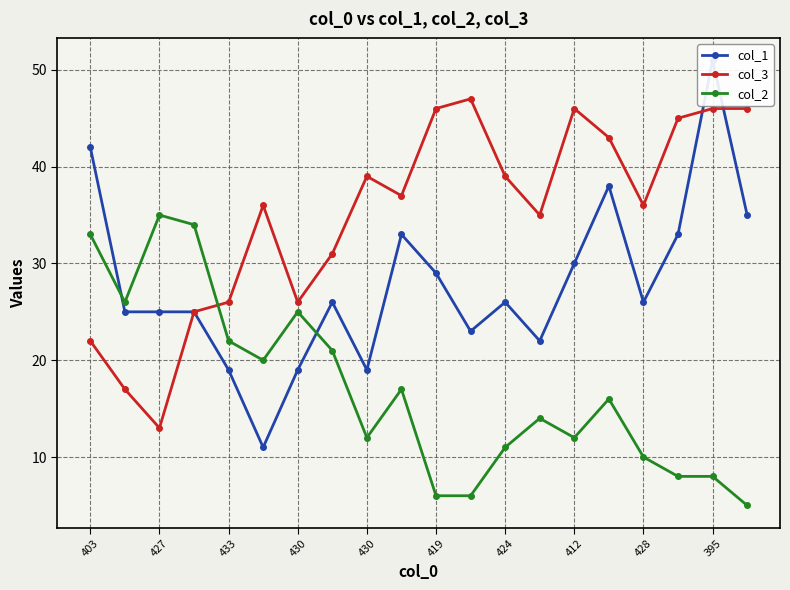

How many values in the col_3 series are below 37?

10